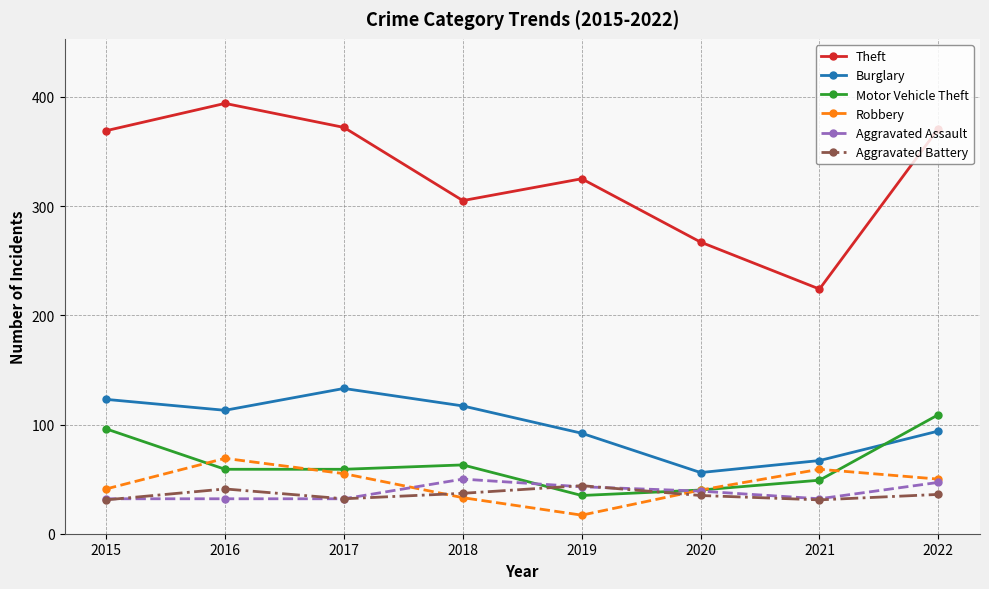

The Burglary series shows 223 at 2017. True or false?

False